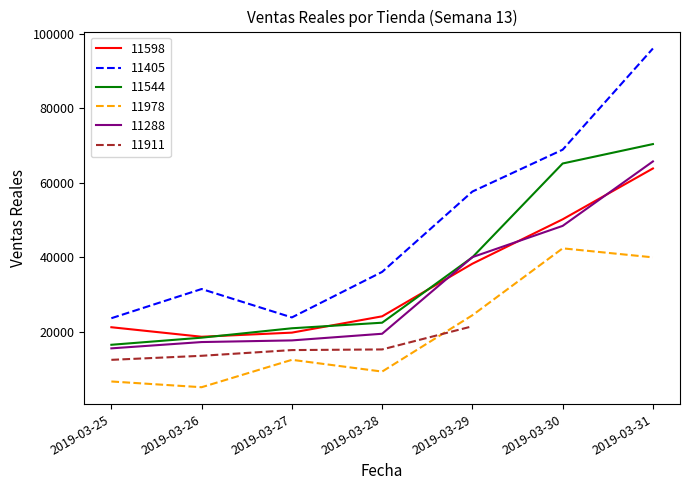

Is it true that 11544 equals 66873.1 at 2019-03-29?

False